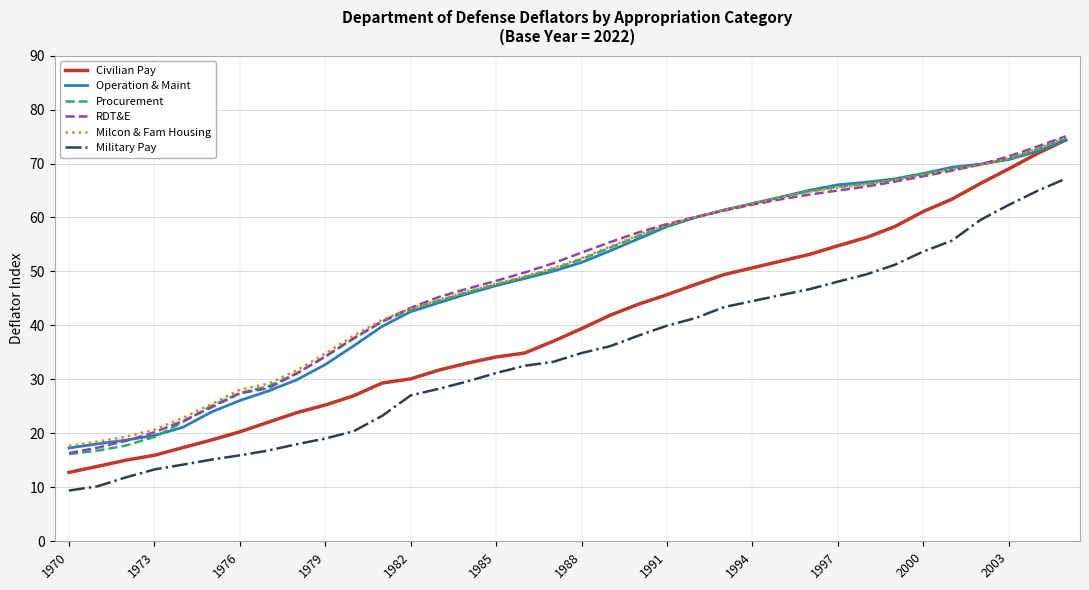

What is the smallest value displayed?

9.4